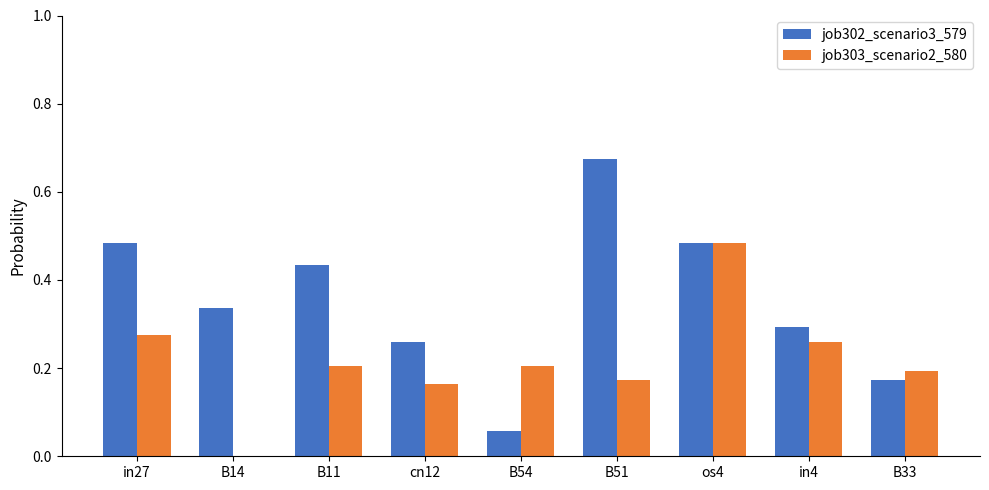

Which series changed the most between in27 and B54?

job302_scenario3_579